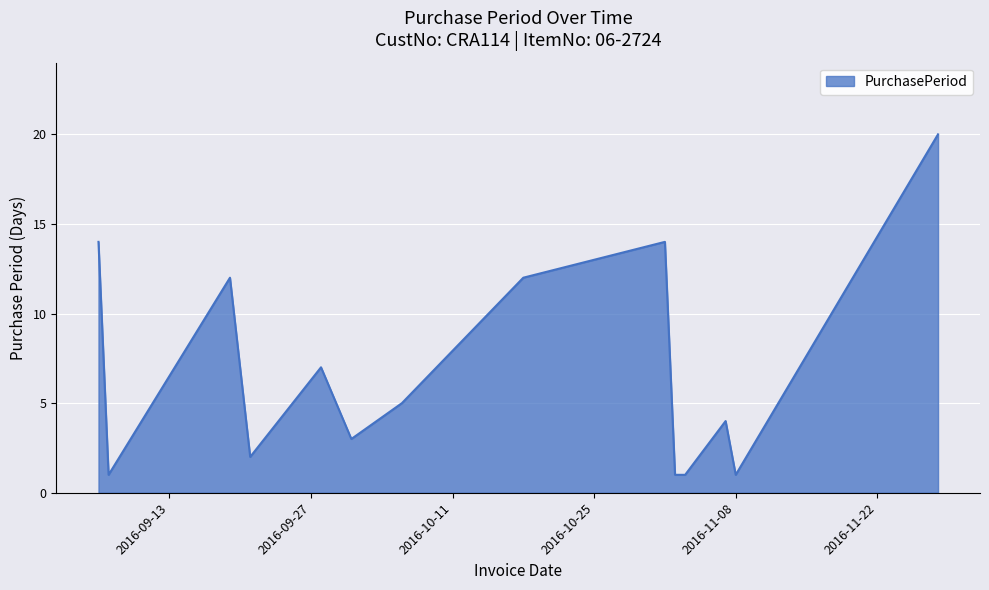

What is the maximum value shown in the chart?

20